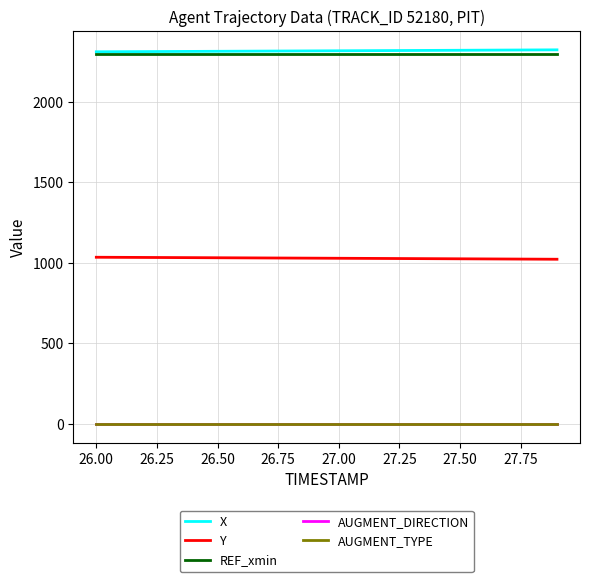

What is the greatest value displayed?

2323.8